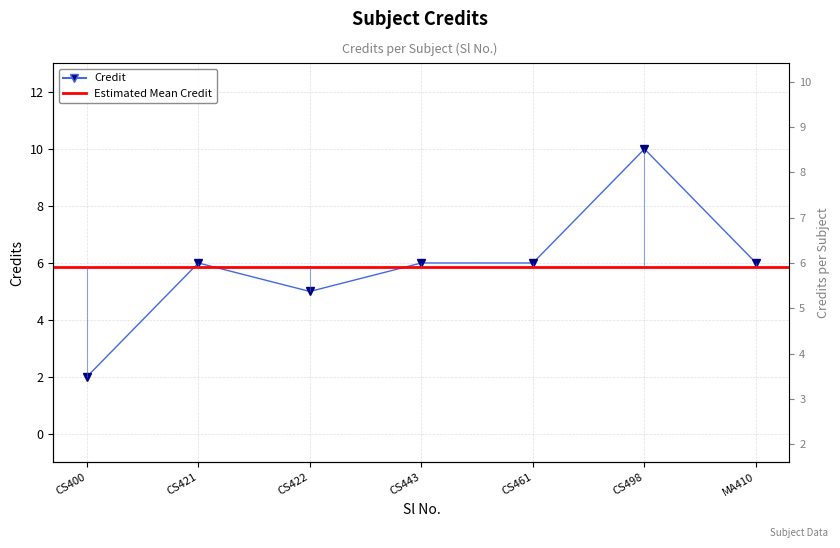

Reading right to left, transcribe all the data shown in this chart.

6	10	6	6	5	6	2